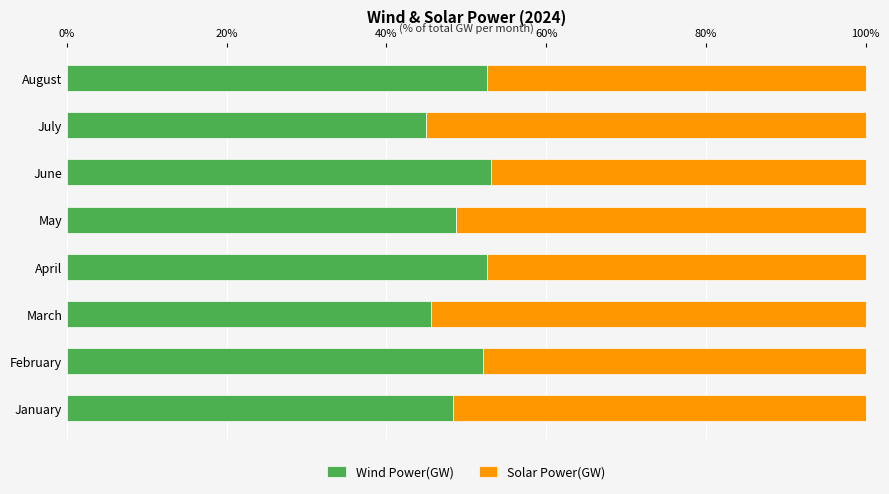

The value of Wind Power(GW) at April is 52.6. True or false?

True